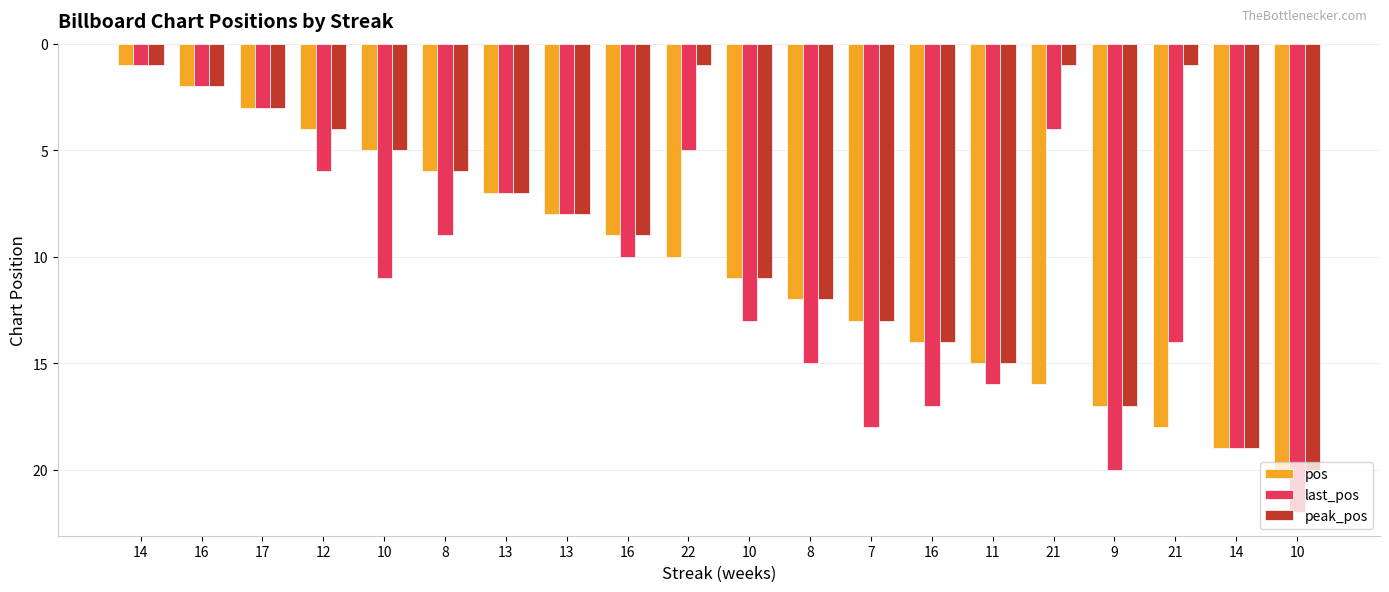

At which category does the chart reach its minimum across all series?

14